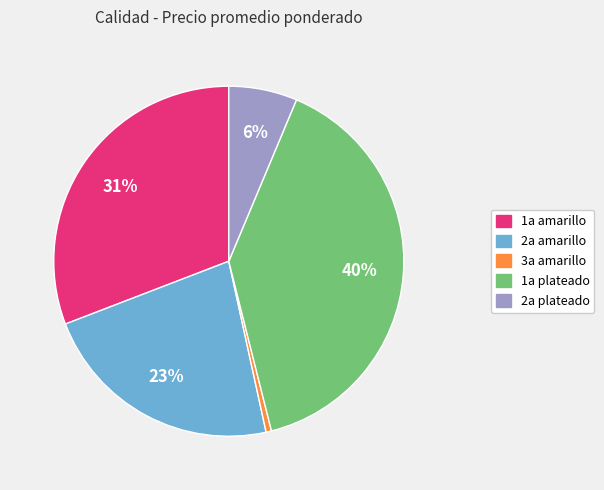

To the nearest percent, what is the average slice percentage?

20%